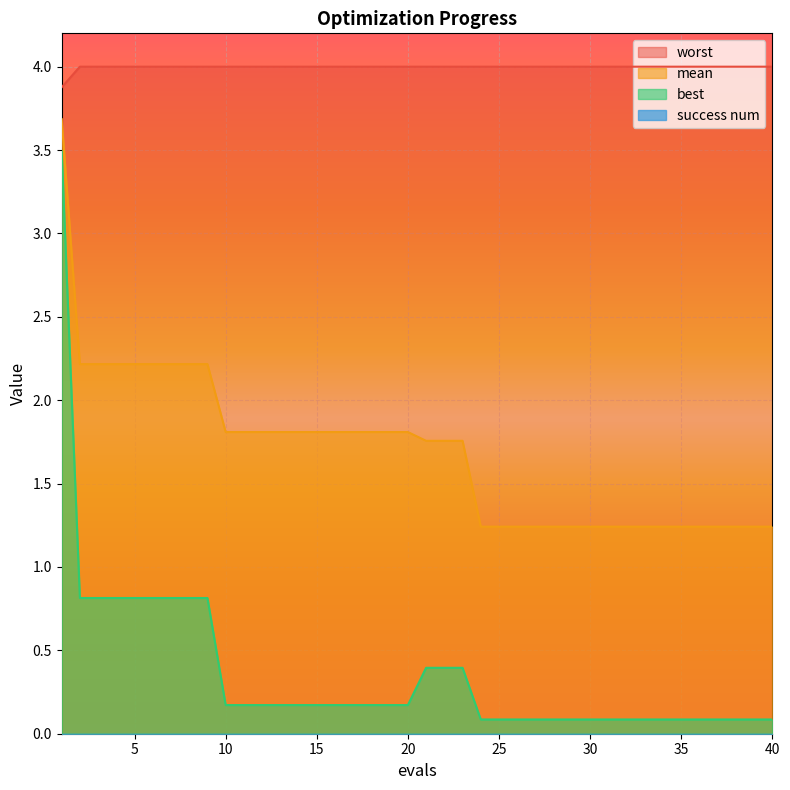

What is the difference between the maximum and minimum values in the mean series?

2.4